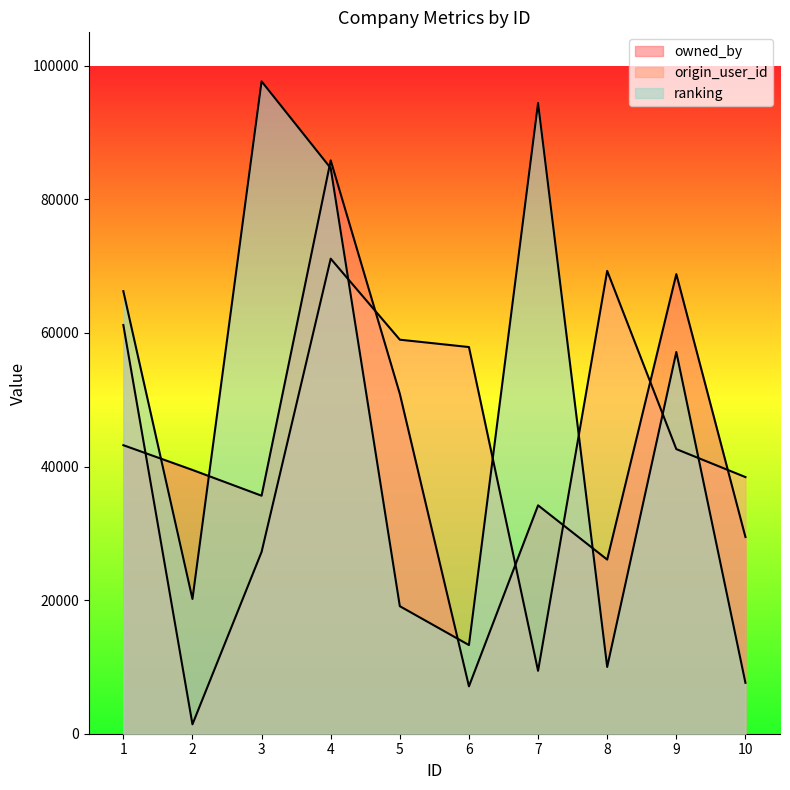

Is it true that ranking equals 139189 at 4?

False